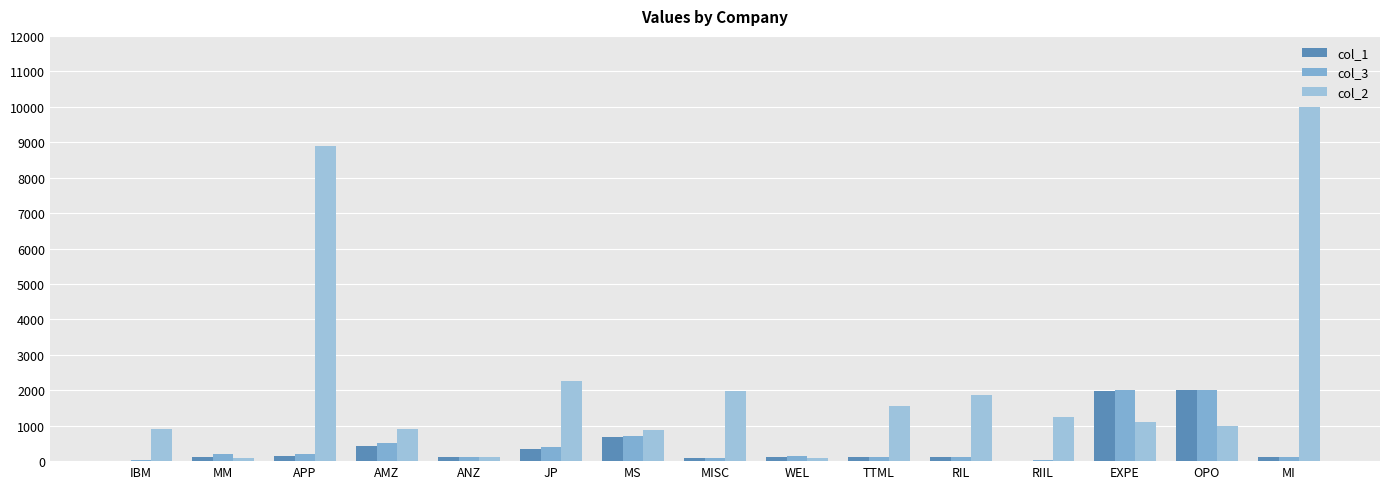

At which label does col_3 first exceed 134?

MM